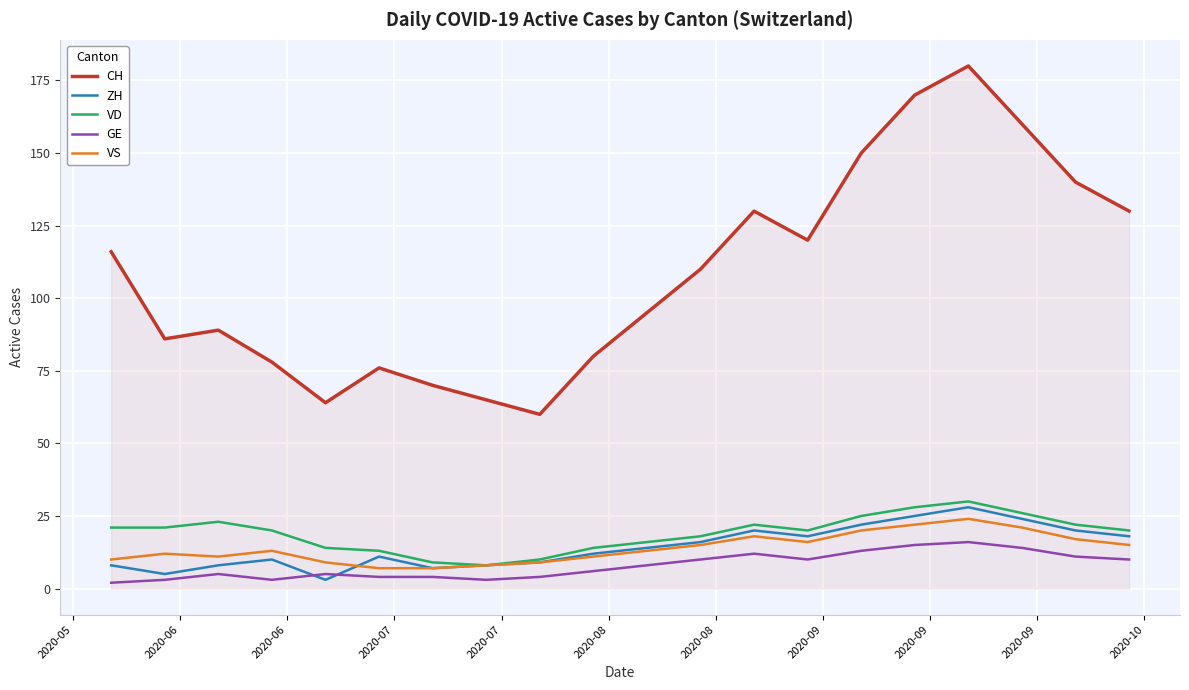

True or false: VD and GE intersect in this chart.

False